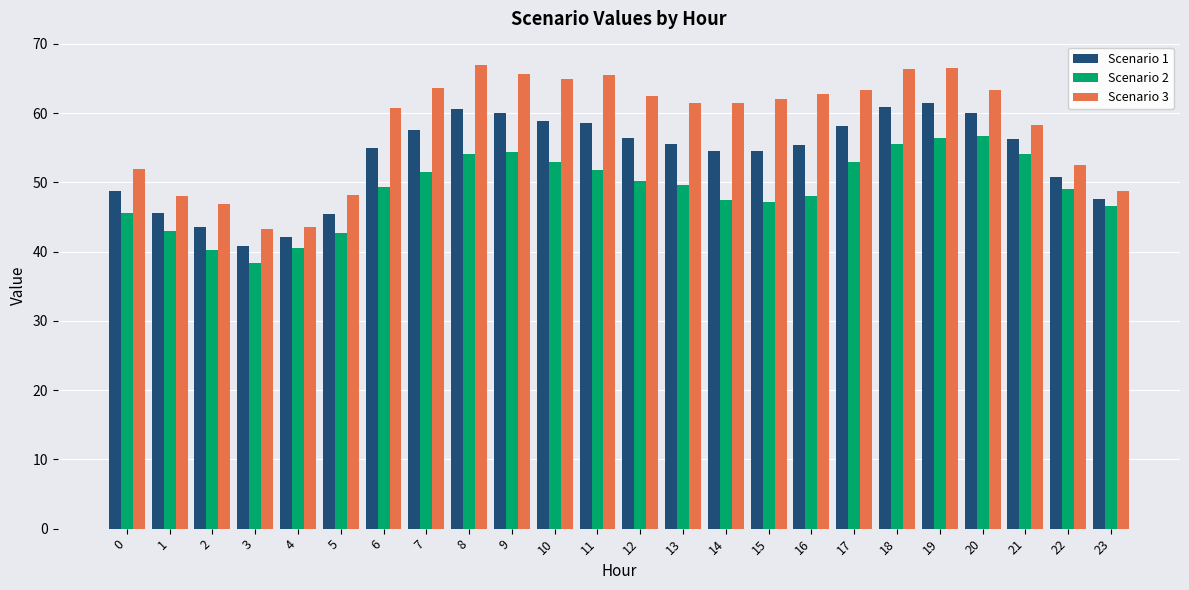

Between 9 and 16, which series saw the biggest shift?

Scenario 2